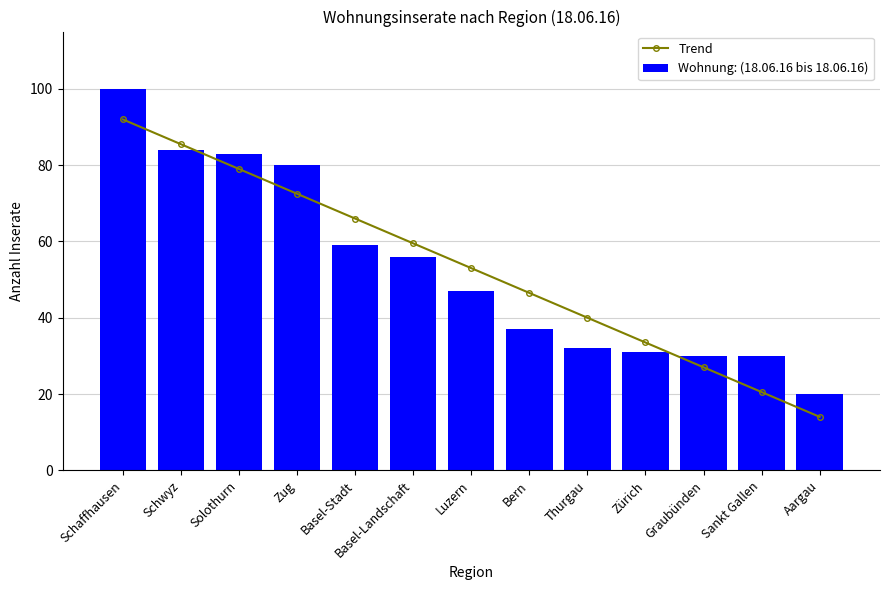

What value does the Wohnung: (18.06.16 bis 18.06.16) series have at Schaffhausen?

100